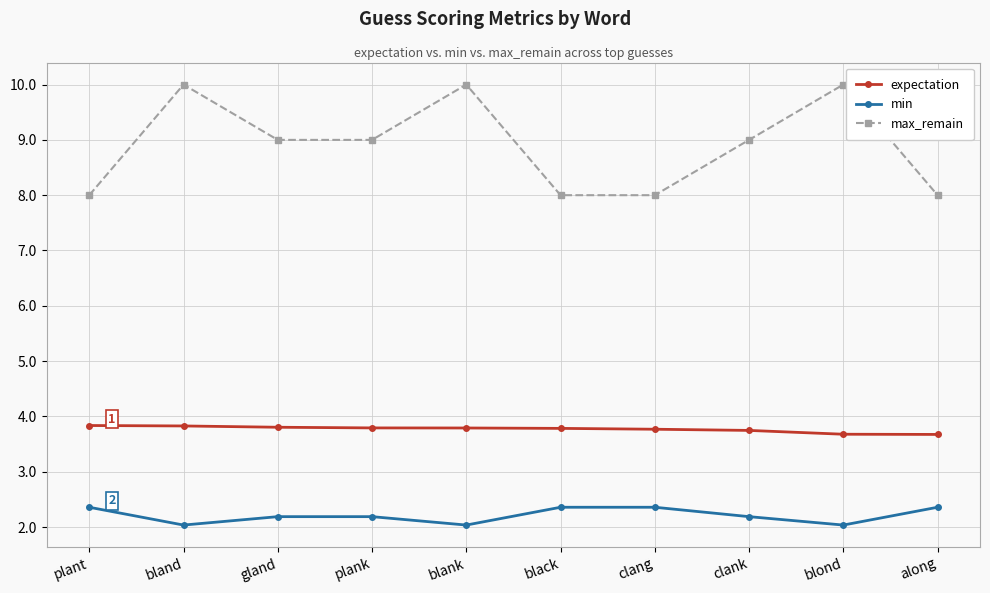

List the series in order of their peak value, highest first.

max_remain, expectation, min